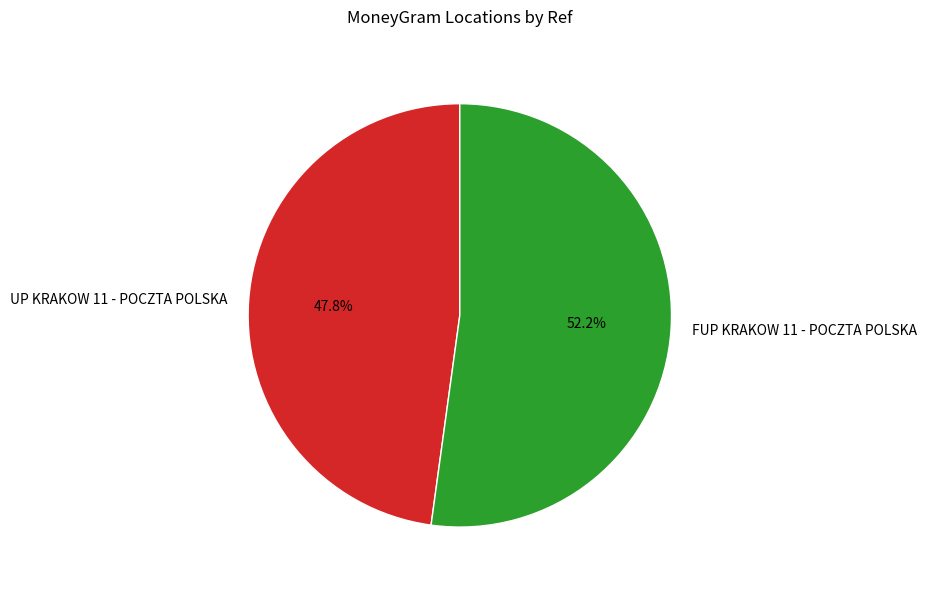

Does UP KRAKOW 11 - POCZTA POLSKA account for over 50% of the chart?

No